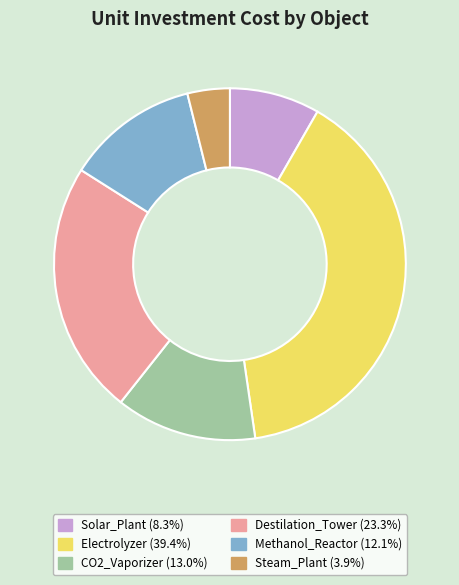

Count the number of slices in the pie.

6